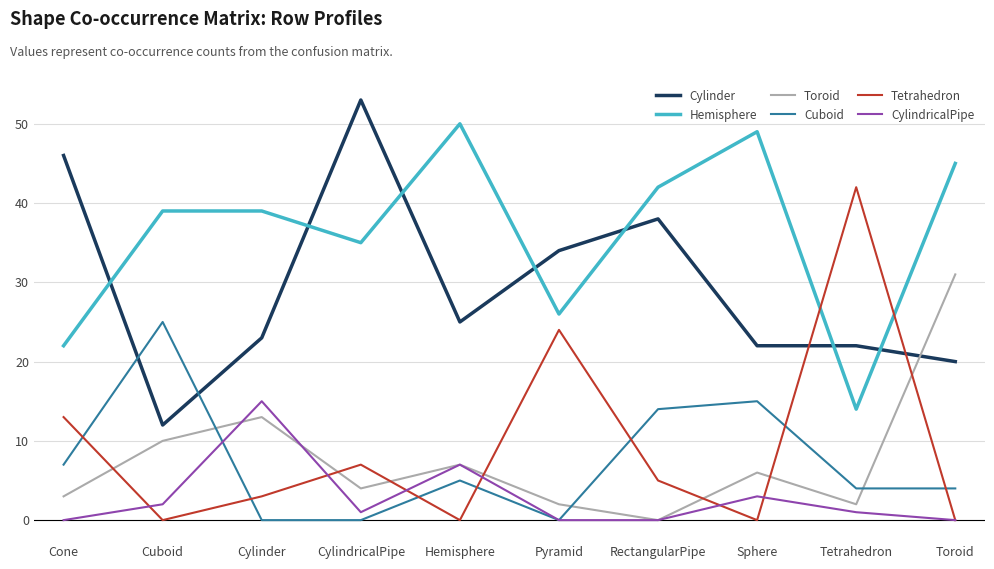

What is the difference between the second highest and minimum values in the Toroid series?

13